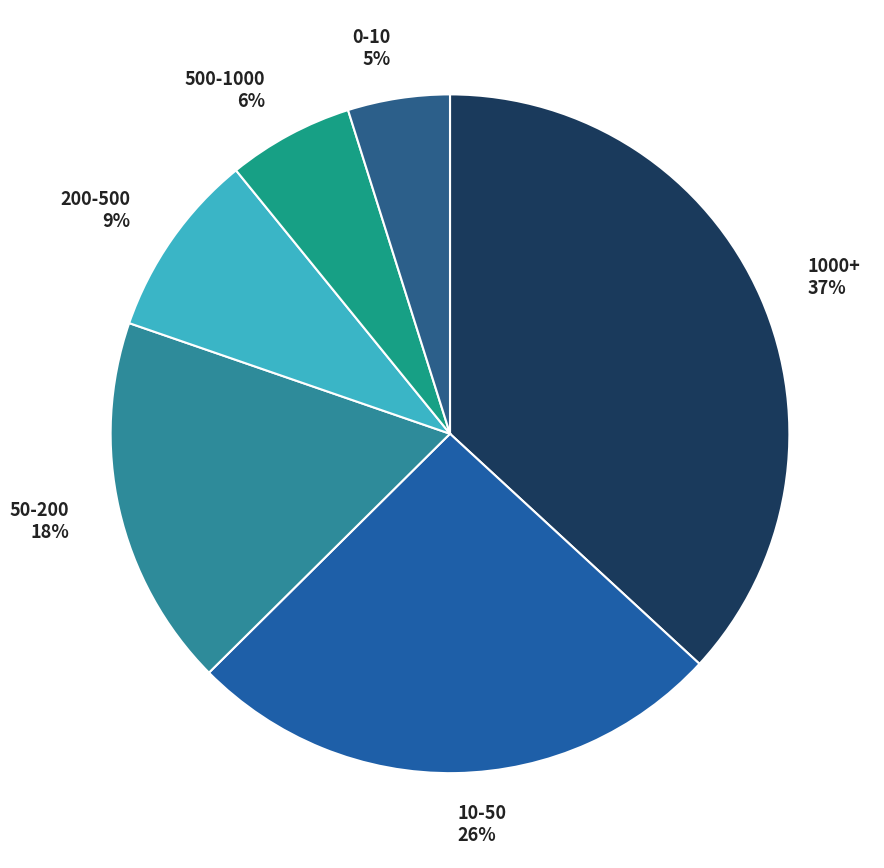

Which slice is the largest?

1000+